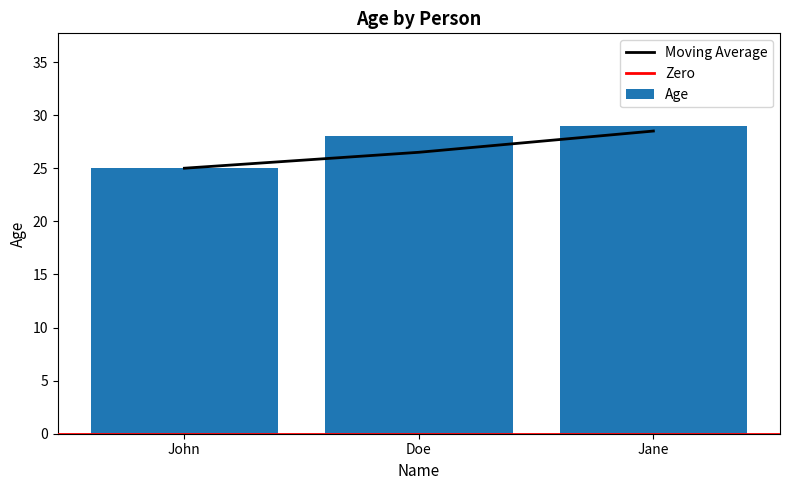

Which category has the highest value across all series?

Jane